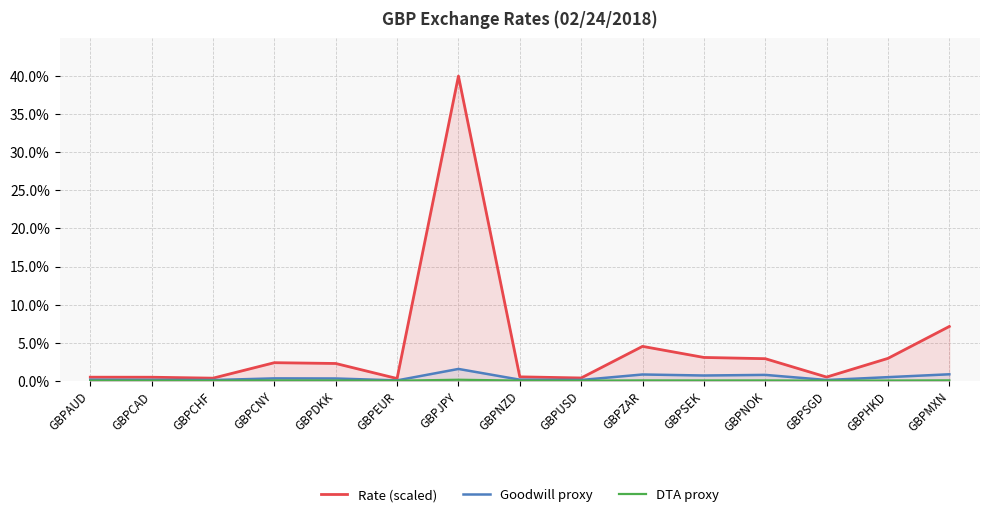

What is the total value across all series at GBPCNY?

2.8